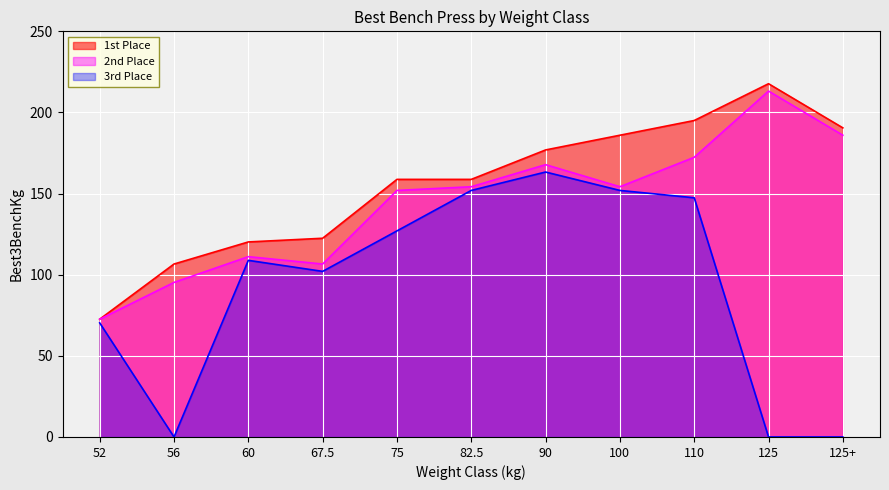

Reading right to left, list all the values displayed in this chart.

1st Place: 190.5	217.7	195.0	186.0	176.9	158.8	158.8	122.5	120.2	106.6	72.6
2nd Place: 186.0	213.2	172.4	154.2	167.8	154.2	151.9	106.6	111.1	95.2	72.6
3rd Place: 0.0	0.0	147.4	151.9	163.3	151.9	127.0	102.1	108.9	0.0	70.3